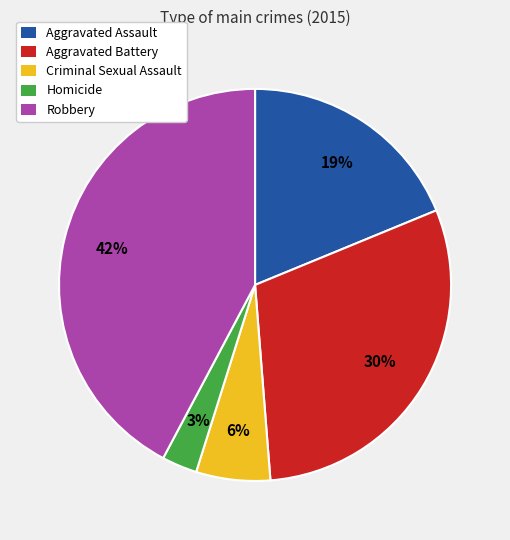

To the nearest percent, what portion does Criminal Sexual Assault represent?

6%